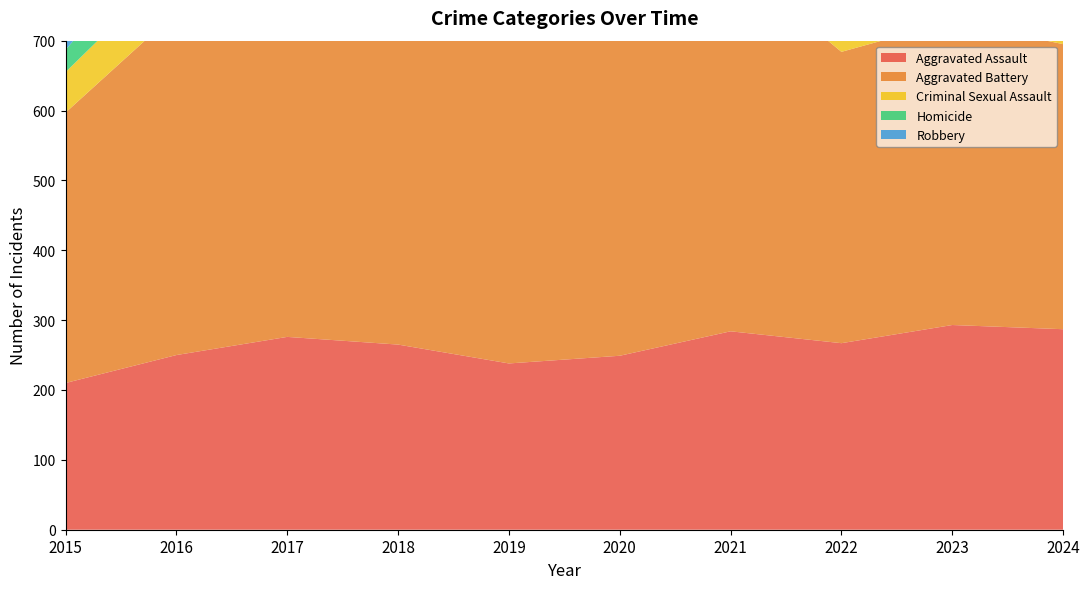

Reading right to left, transcribe all the data shown in this chart.

Aggravated Assault: 2024=287	2023=293	2022=267	2021=284	2020=249	2019=238	2018=265	2017=276	2016=250	2015=210
Aggravated Battery: 2024=408	2023=435	2022=417	2021=531	2020=574	2019=520	2018=522	2017=480	2016=491	2015=387
Criminal Sexual Assault: 2024=57	2023=56	2022=52	2021=61	2020=50	2019=62	2018=66	2017=55	2016=69	2015=58
Homicide: 2024=33	2023=55	2022=47	2021=69	2020=63	2019=40	2018=49	2017=37	2016=59	2015=32
Robbery: 2024=365	2023=473	2022=364	2021=357	2020=491	2019=458	2018=608	2017=553	2016=579	2015=527